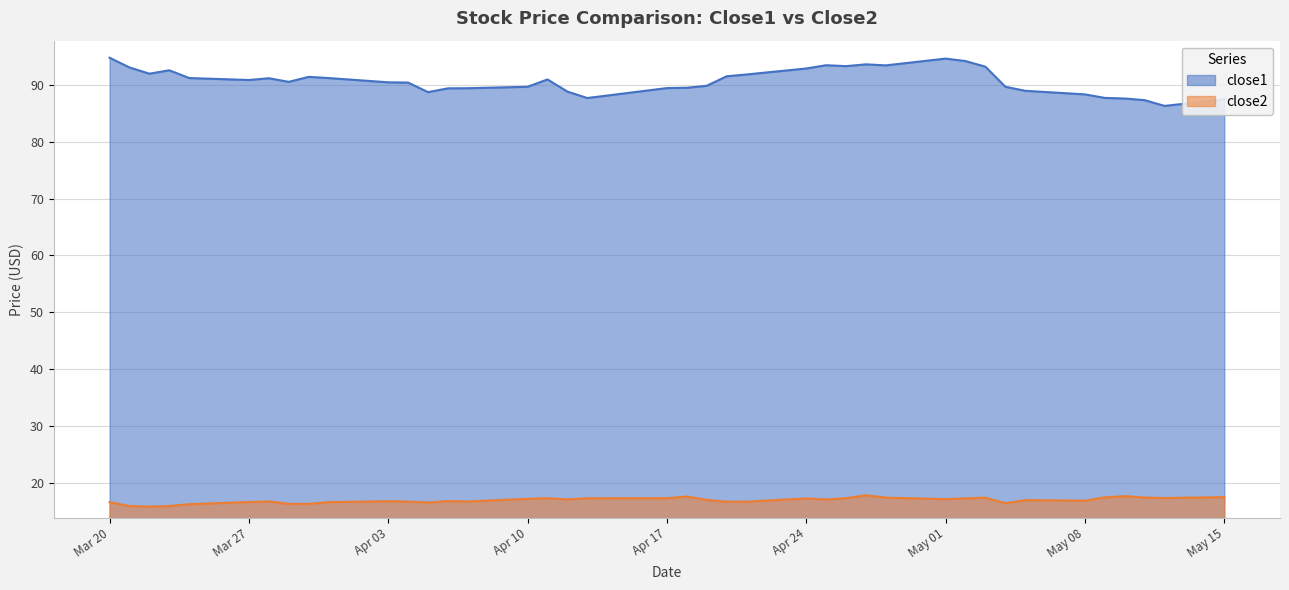

The value of close2 at May 15 is 5.1. True or false?

False